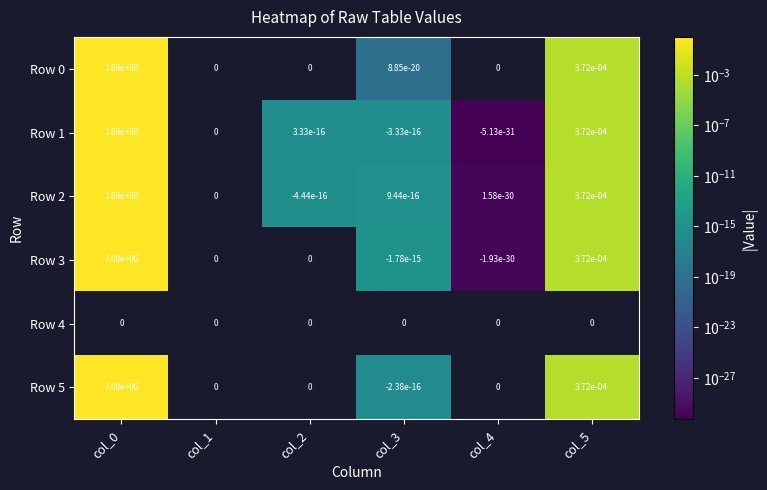

The value of Row 3 at col_4 is -0.0. True or false?

True